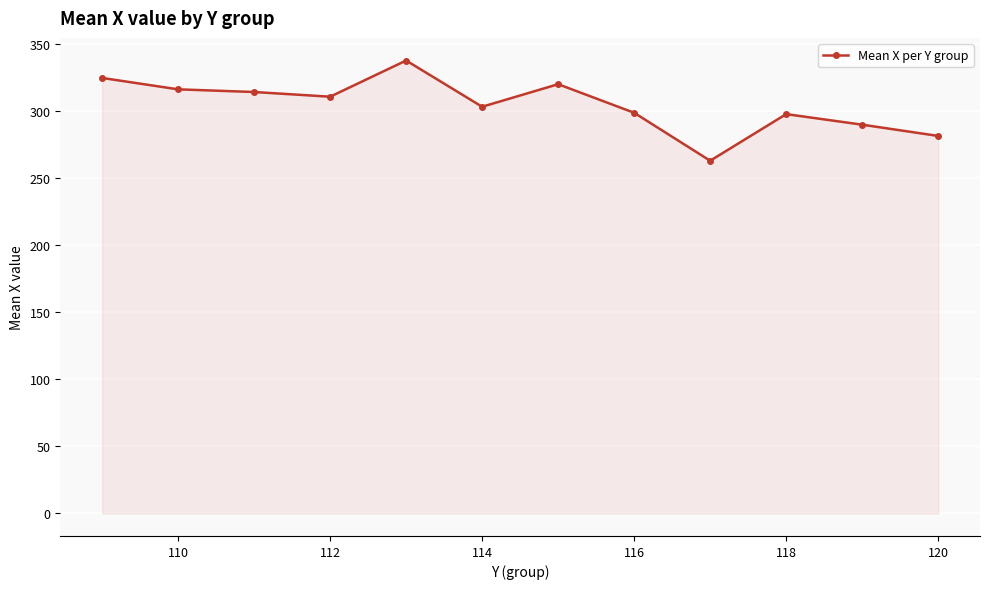

Count the number of data series in this chart.

1